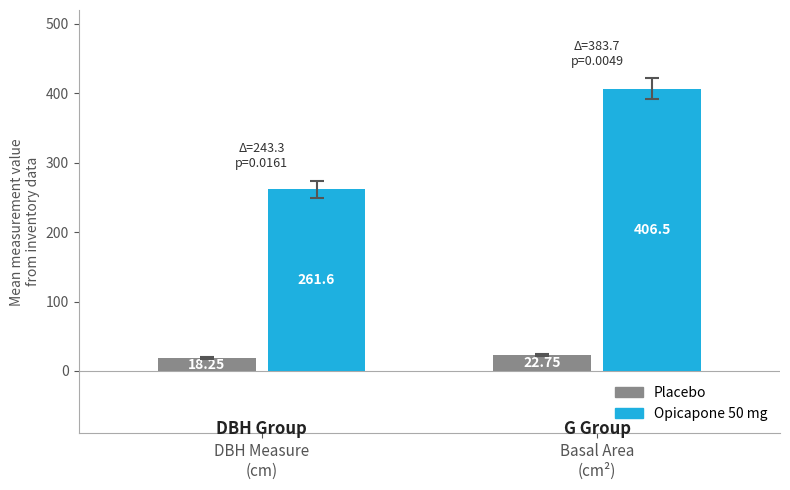

What are all the series names shown in the legend?

Placebo, Opicapone 50 mg